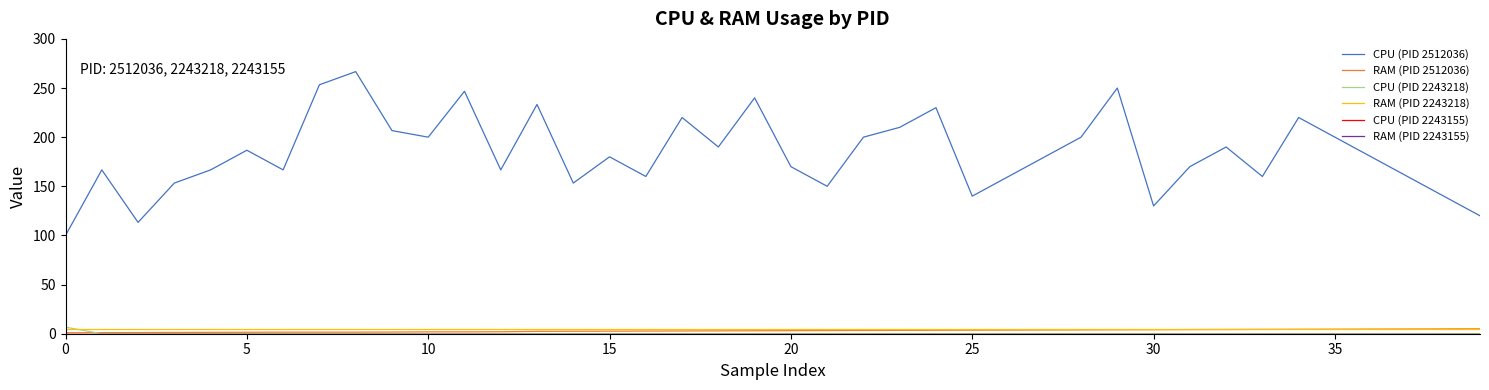

Is this an area chart (filled region under the line)?

No